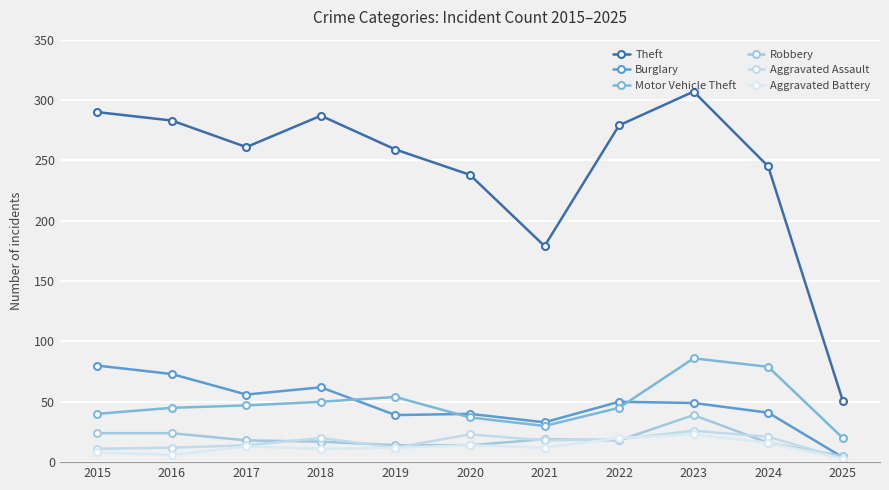

How many lines are shown in the chart?

6